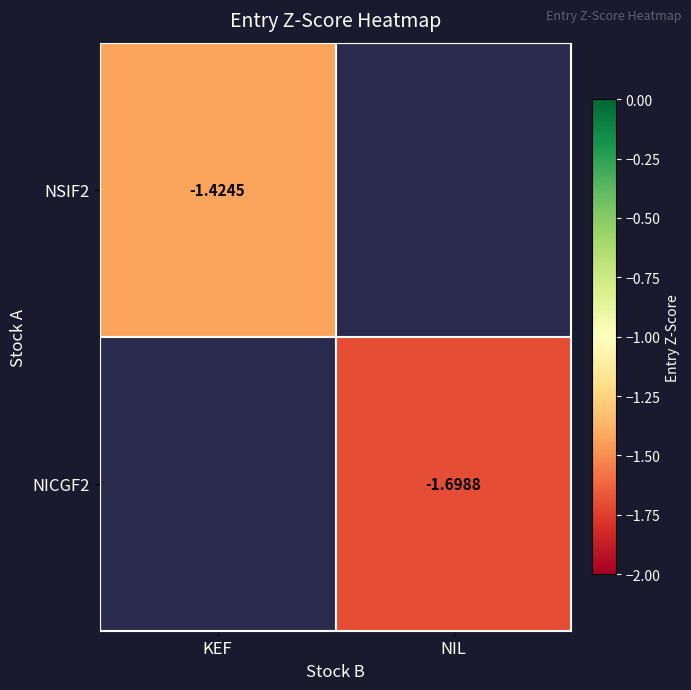

Is the value of NICGF2 at NIL greater than the value of NSIF2 at KEF?

No